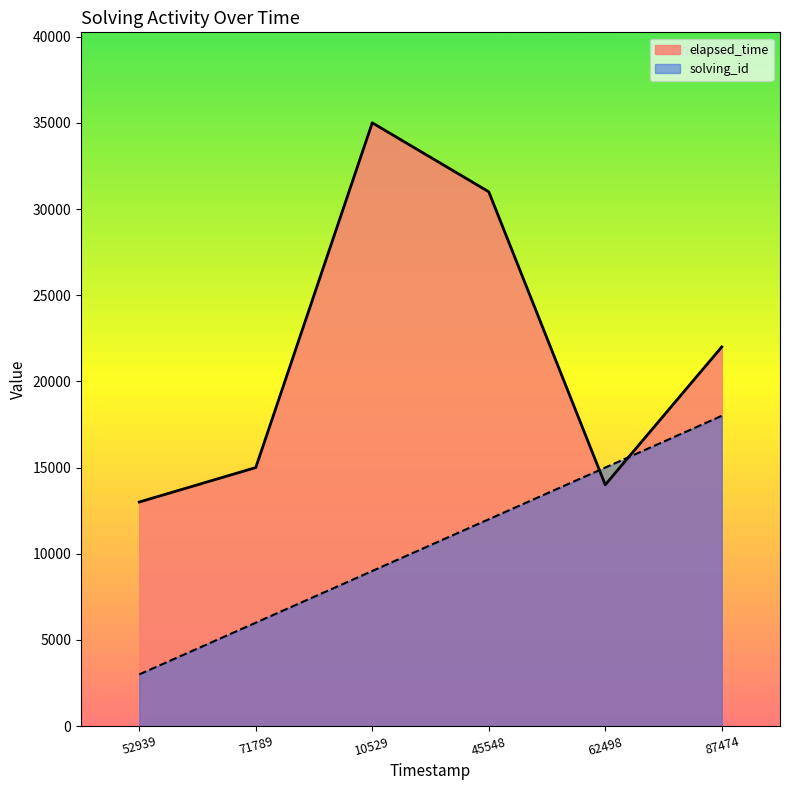

The elapsed_time series shows 14312 at 87474. True or false?

False